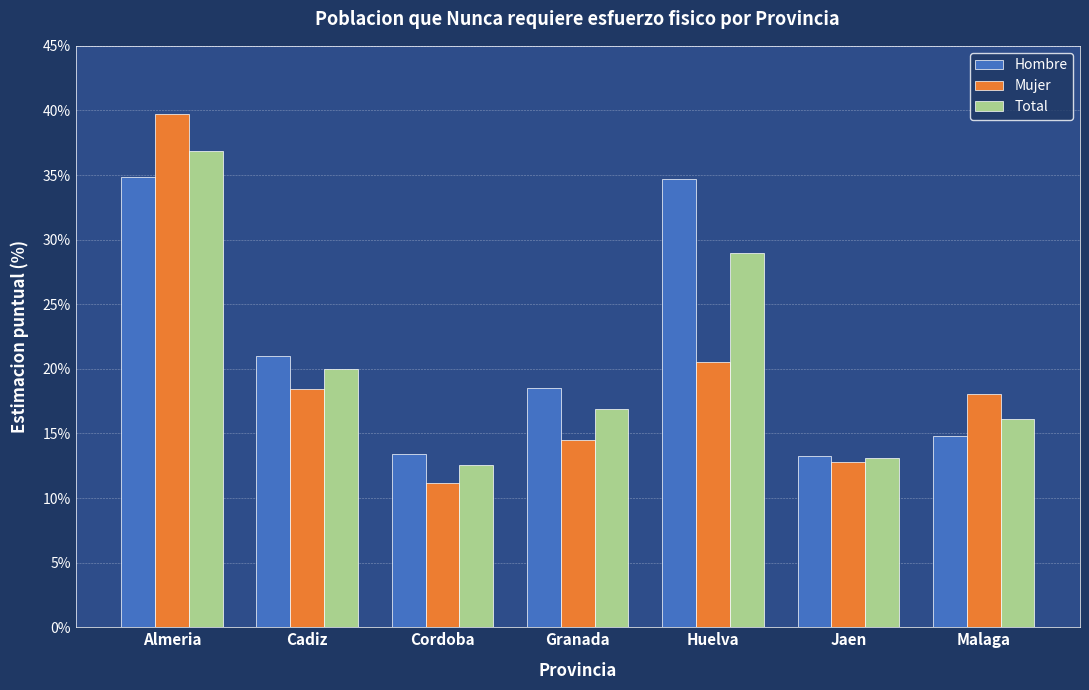

What is the label of the 4th bar from the right?

Granada